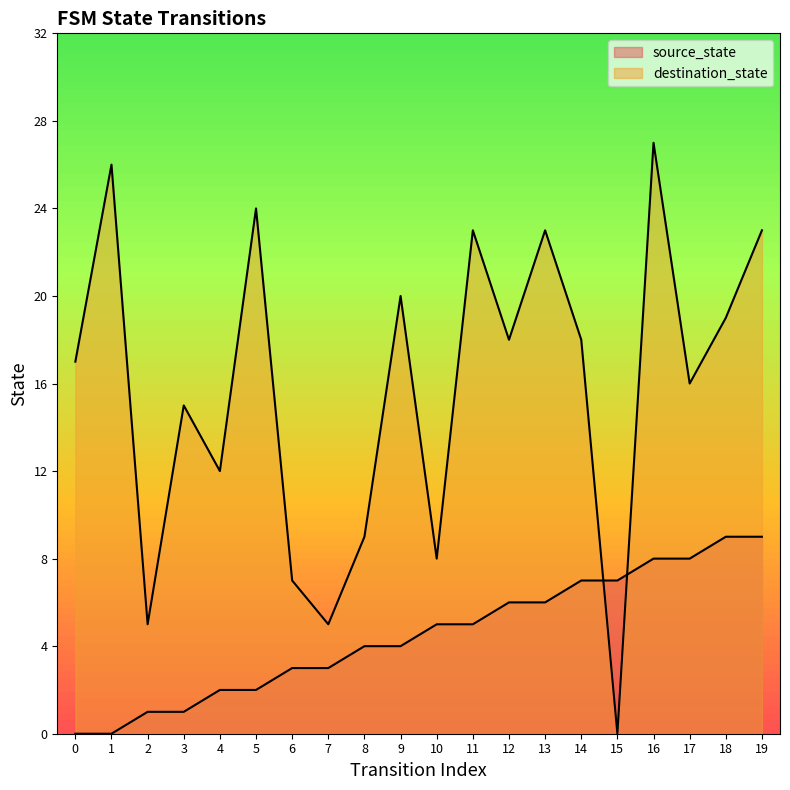

Reading left to right, what are all the values shown in this chart?

source_state: 0=0	1=0	2=1	3=1	4=2	5=2	6=3	7=3	8=4	9=4	10=5	11=5	12=6	13=6	14=7	15=7	16=8	17=8	18=9	19=9
destination_state: 0=17	1=26	2=5	3=15	4=12	5=24	6=7	7=5	8=9	9=20	10=8	11=23	12=18	13=23	14=18	15=0	16=27	17=16	18=19	19=23